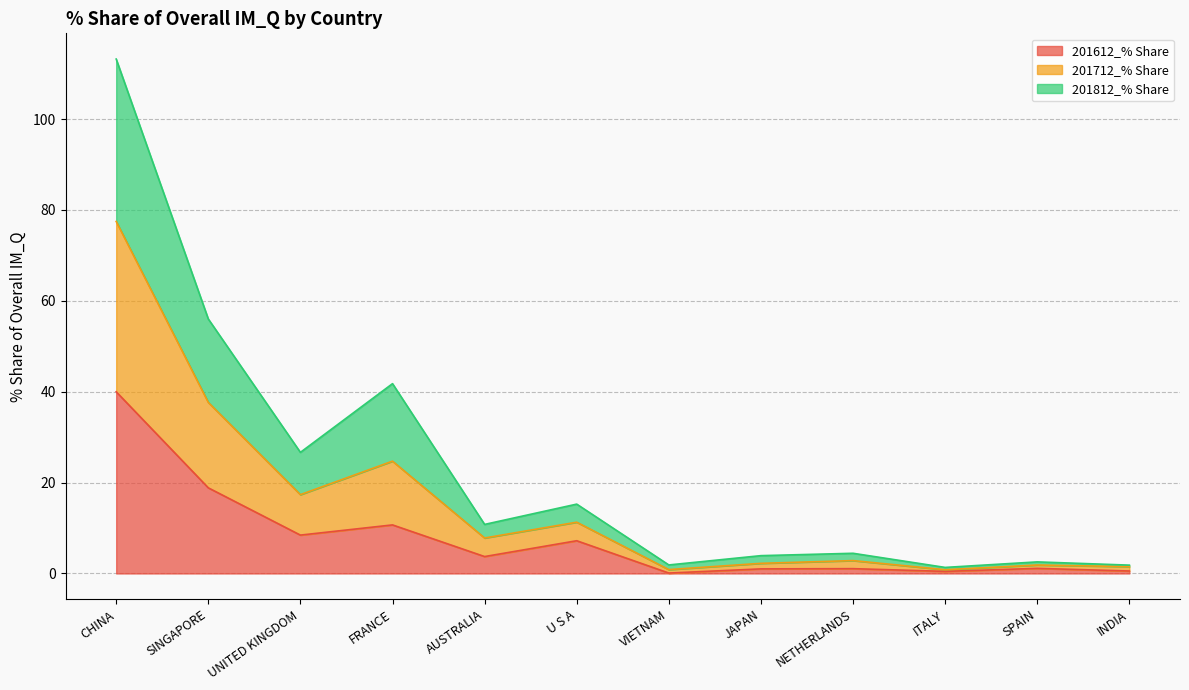

Is it true that 201612_% Share equals 8.4 at UNITED KINGDOM?

True